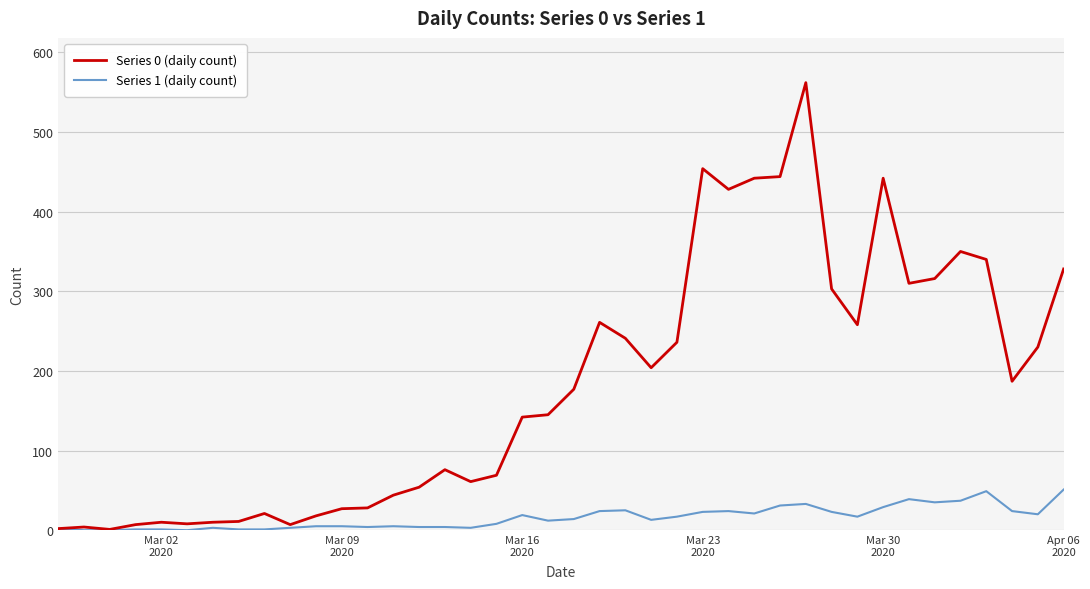

Which series has the largest total across all categories?

Series 0 (daily count)